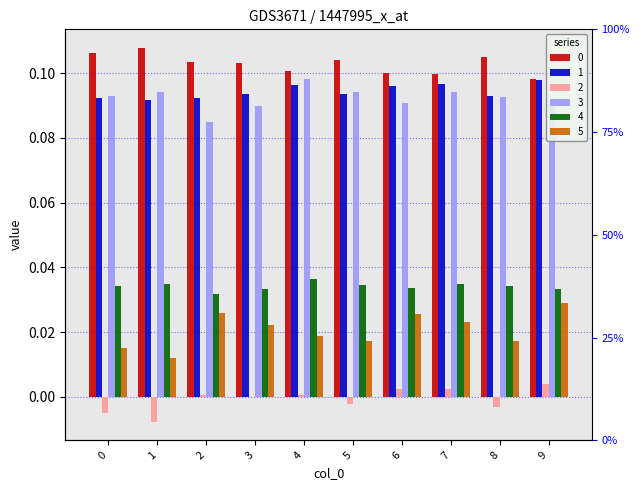

How many groups of bars are there?

10